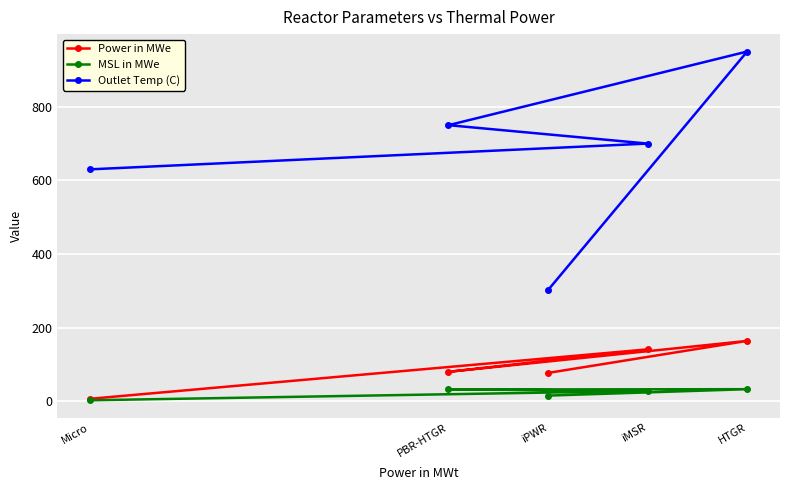

At Micro, list the series in order from largest to smallest.

Outlet Temp (C), Power in MWe, MSL in MWe